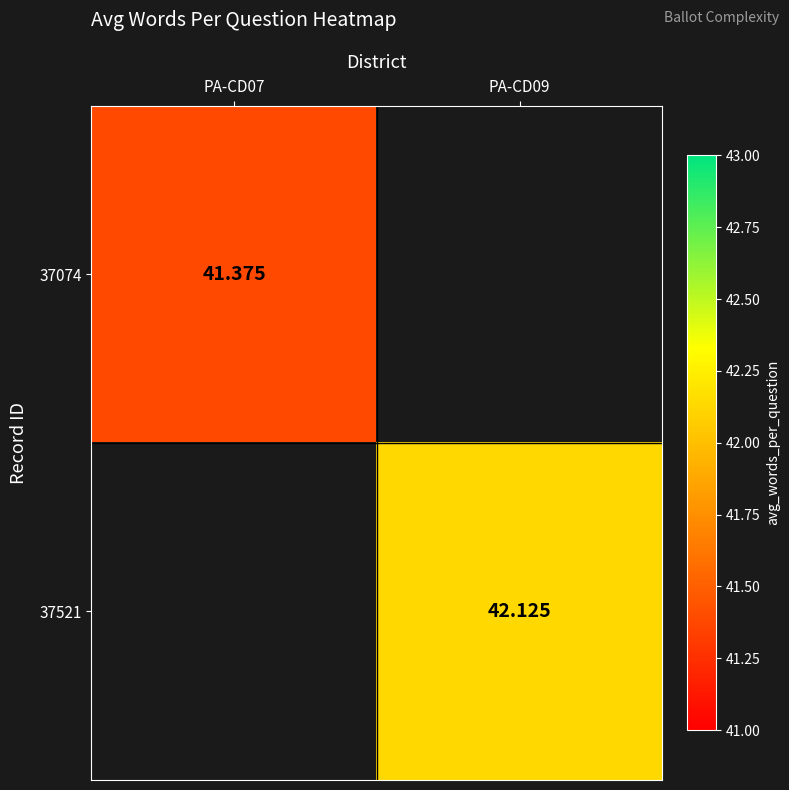

Rank the categories by 37521 value from highest to lowest.

PA-CD07, PA-CD09